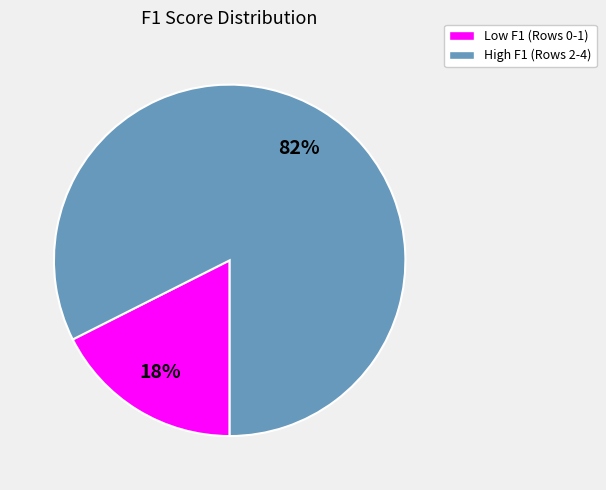

To the nearest percent, what is the average slice percentage?

50%